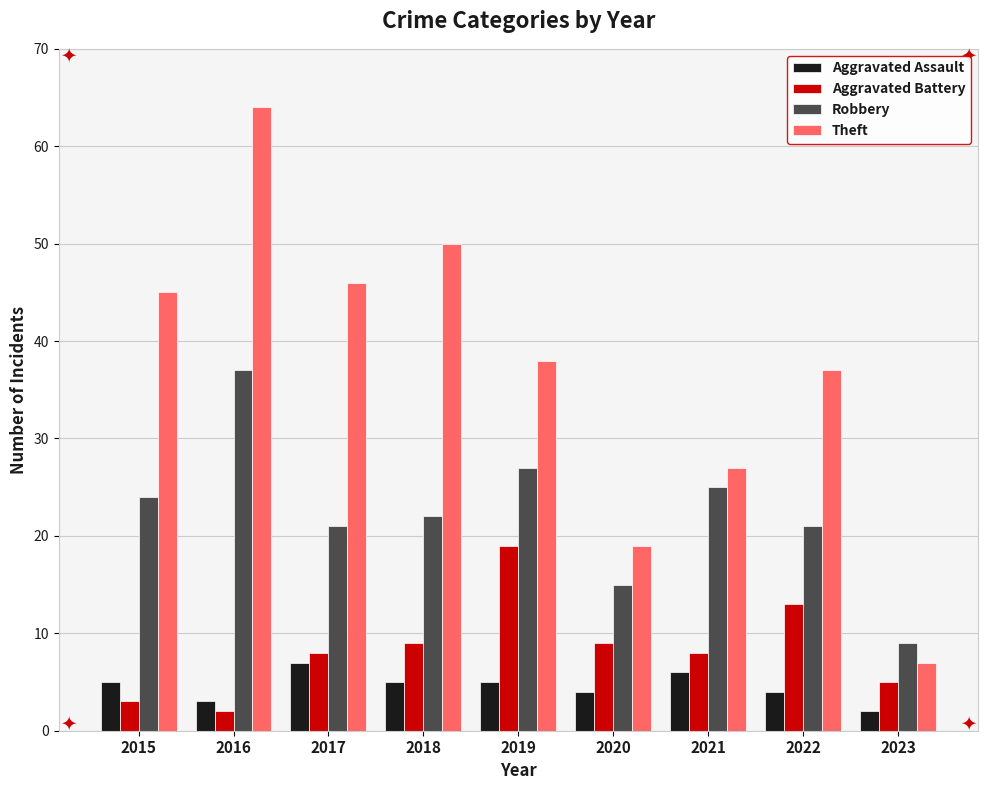

How many values in the Theft series are below 38?

4